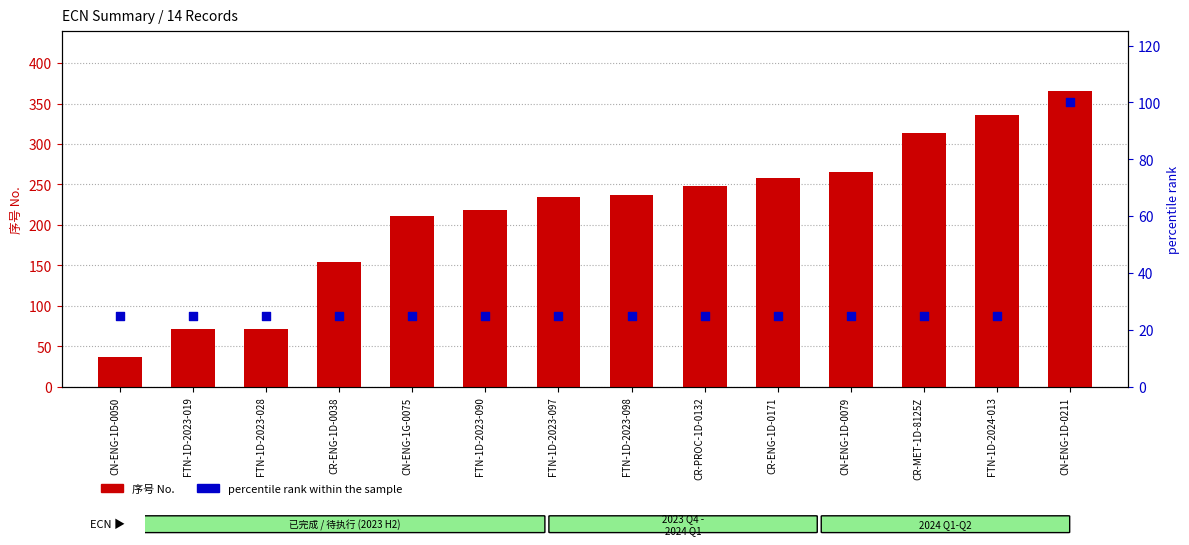

Which series reaches the maximum Y coordinate?

序号 No.